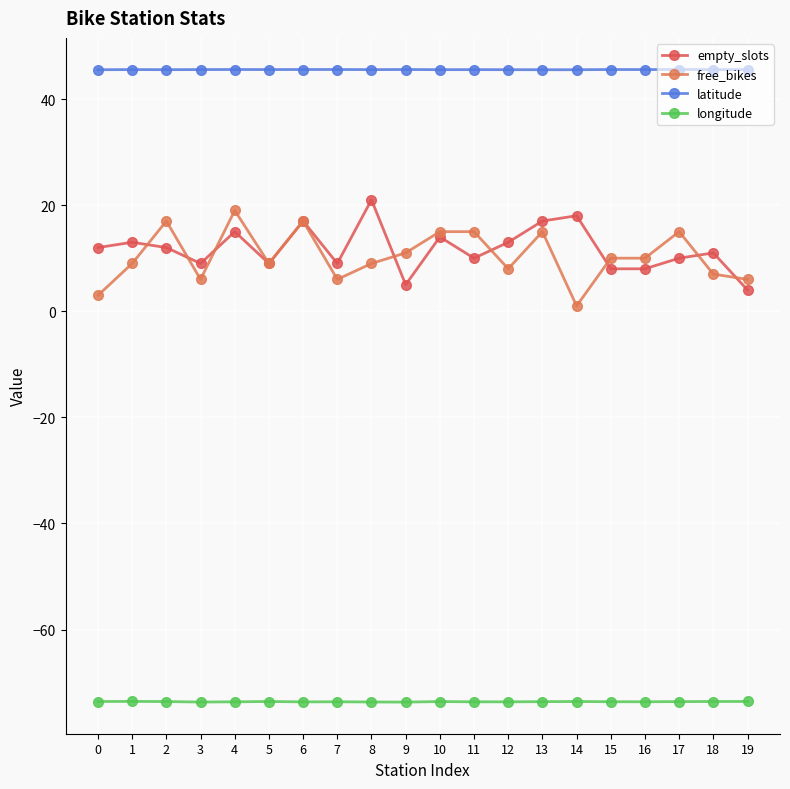

What is the average value of the empty_slots series?

11.8